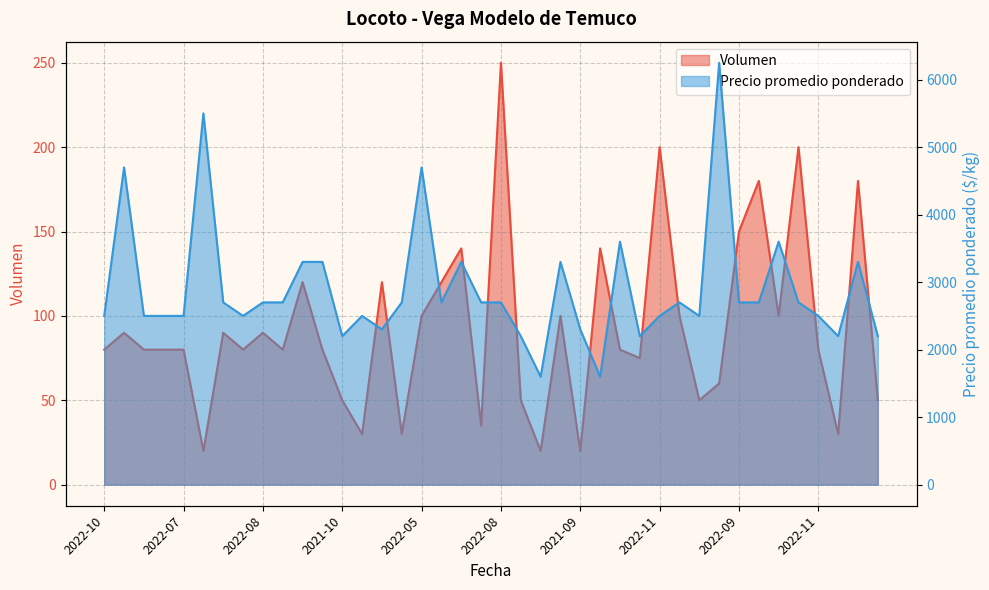

True or false: Volumen has a value of 60 at 2022-04.

True